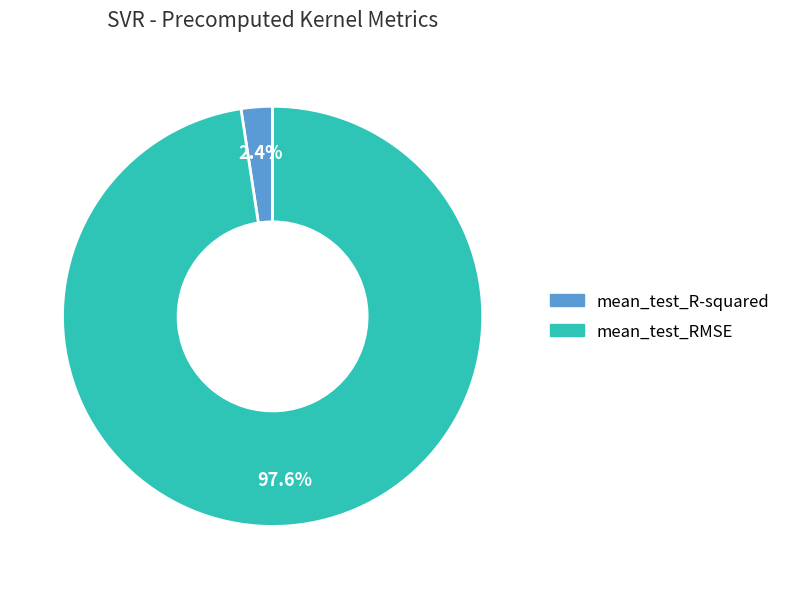

Which category accounts for the majority?

mean_test_RMSE